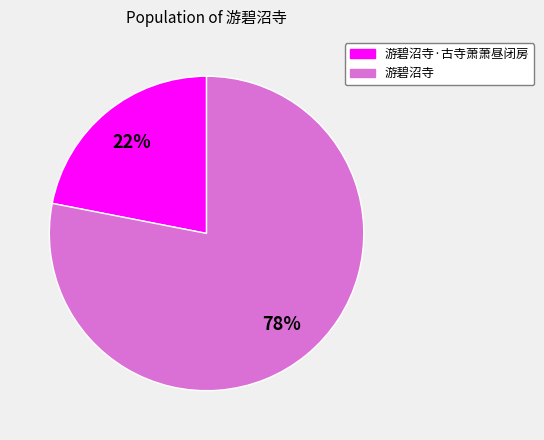

Count the number of slices in the pie.

2